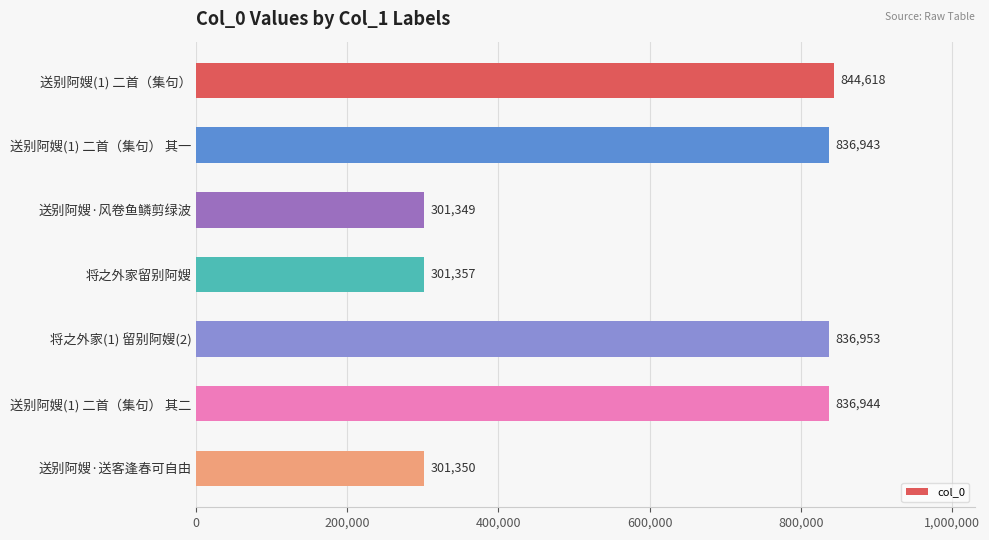

How many values are below 836943?

3